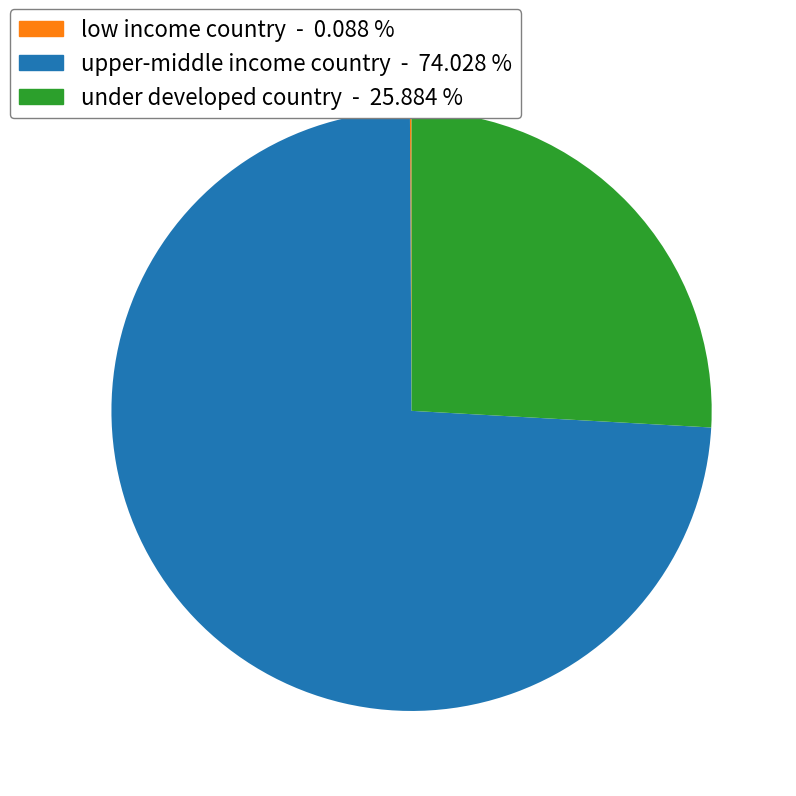

Approximately how many times larger is the value at upper-middle income country compared to under developed country?

2.9